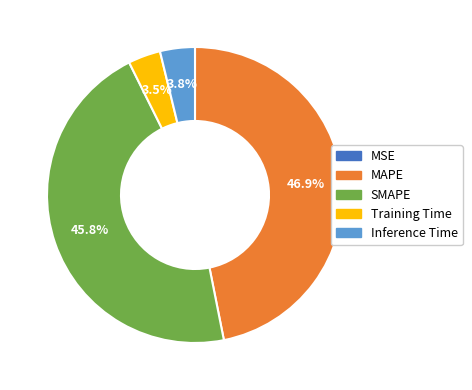

Which slice is the largest?

MAPE